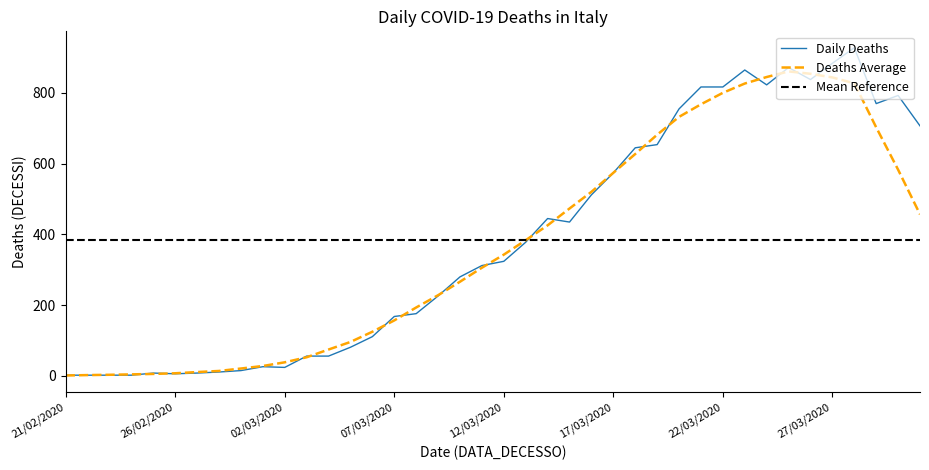

At which category does the data reach its first local valley?

26/02/2020